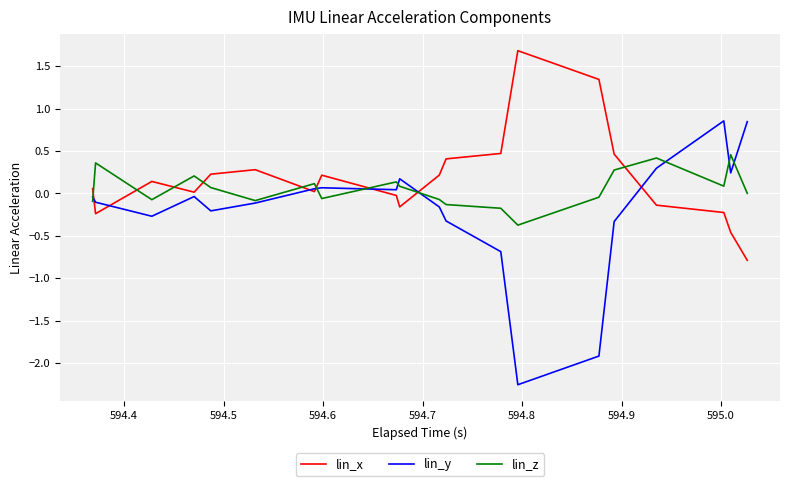

True or false: lin_y and lin_x intersect in this chart.

True